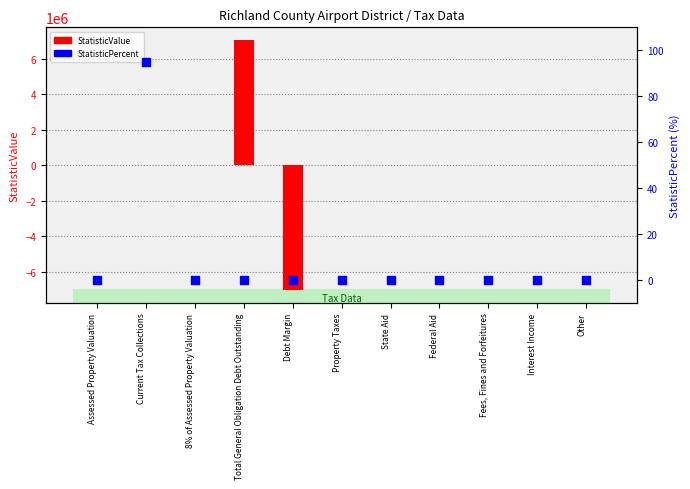

Which series reaches the minimum Y coordinate?

StatisticValue